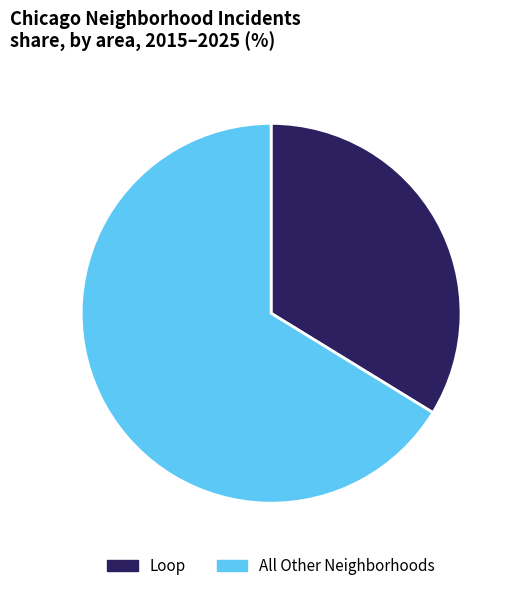

What is the largest slice in the pie chart?

All Other Neighborhoods